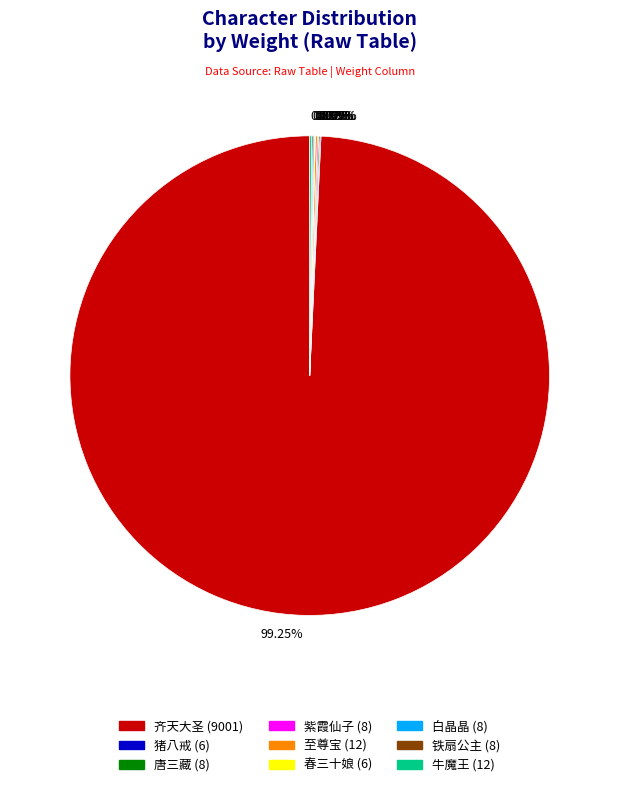

Does 齐天大圣 account for over 50% of the chart?

Yes